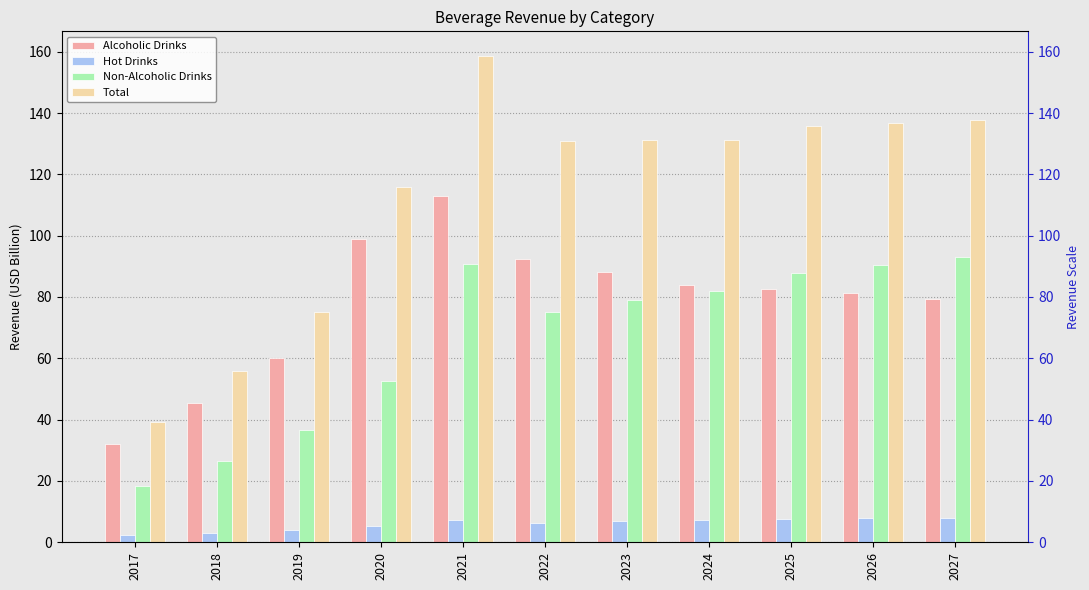

The value of Hot Drinks at 2024 is 1.5. True or false?

False